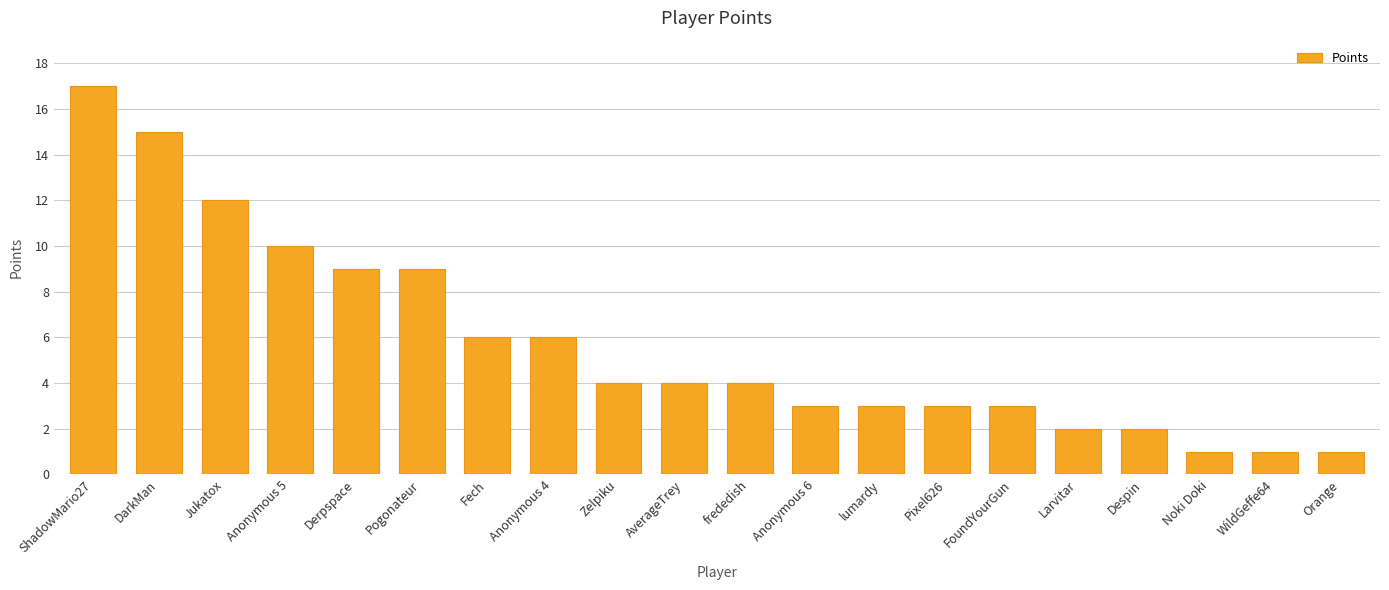

What position from the left is Derpspace?

5